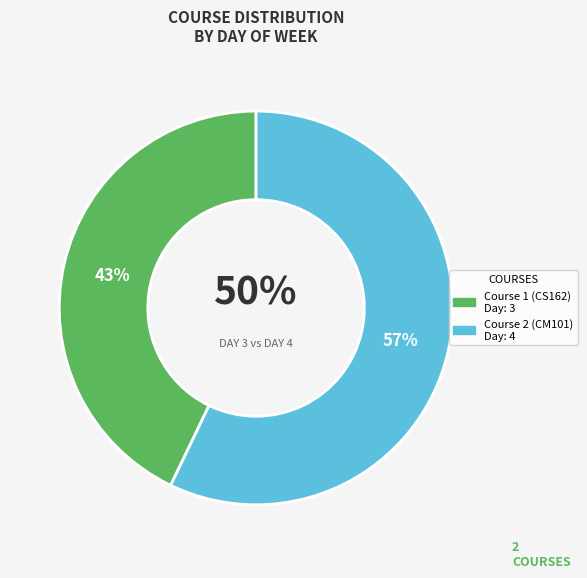

To the nearest percent, what is the combined percentage of Course 2 (CM101) and Course 1 (CS162)?

100%